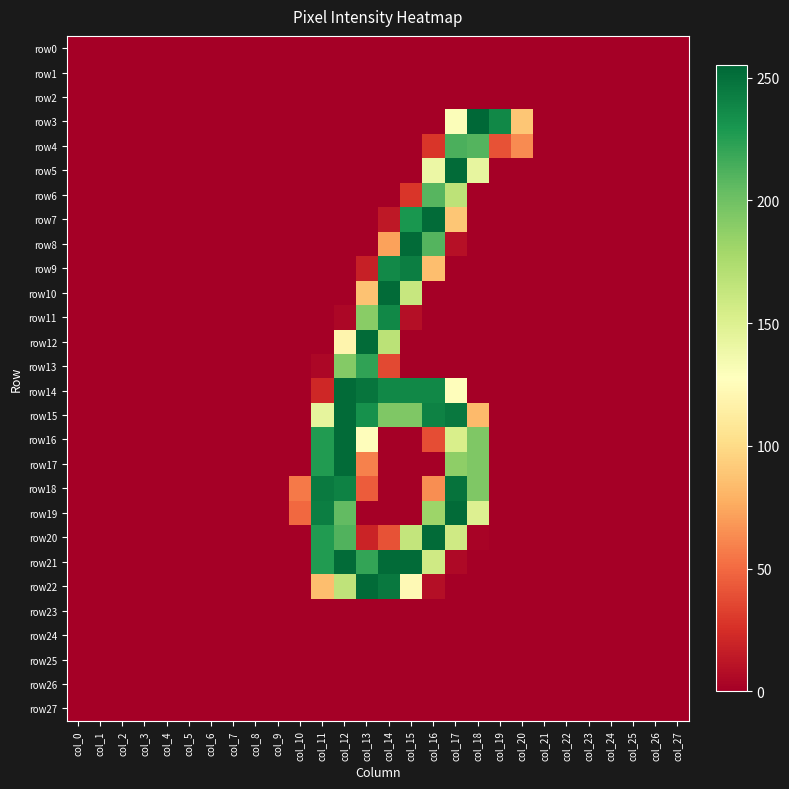

Which has a higher value, col_16 or col_23?

col_16